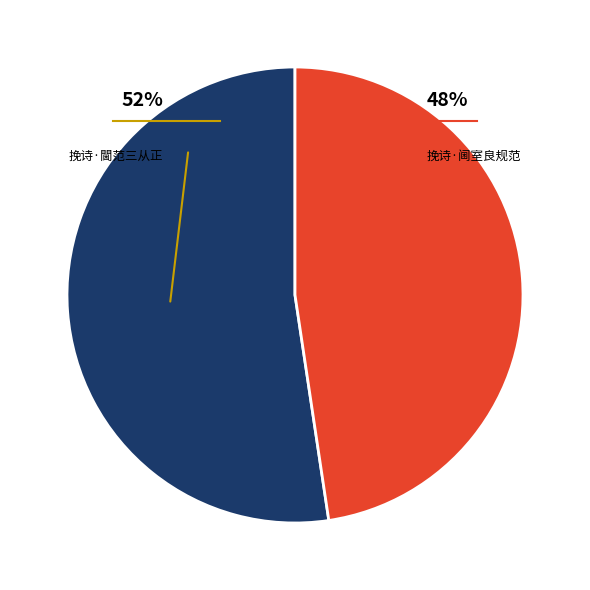

Combined, do 挽诗·阃室良规范 and 挽诗·閫范三从正 account for over 50%?

Yes